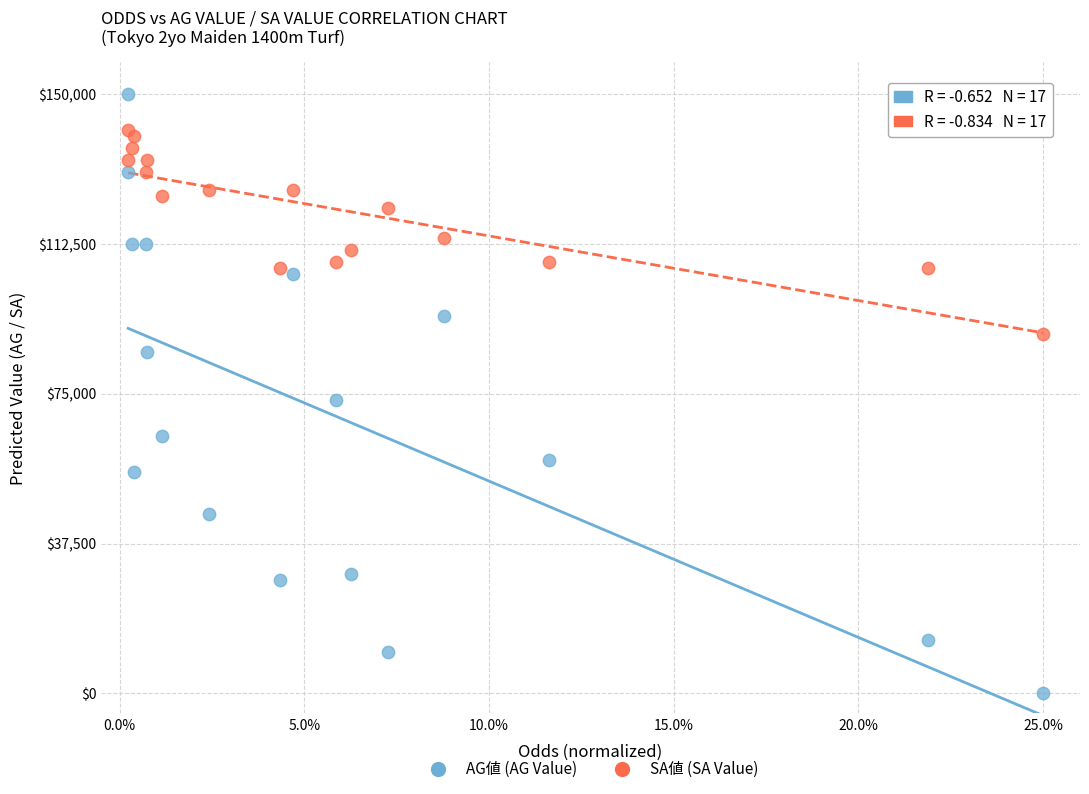

Which series has the widest spread of Y values?

AG値 (AG Value)